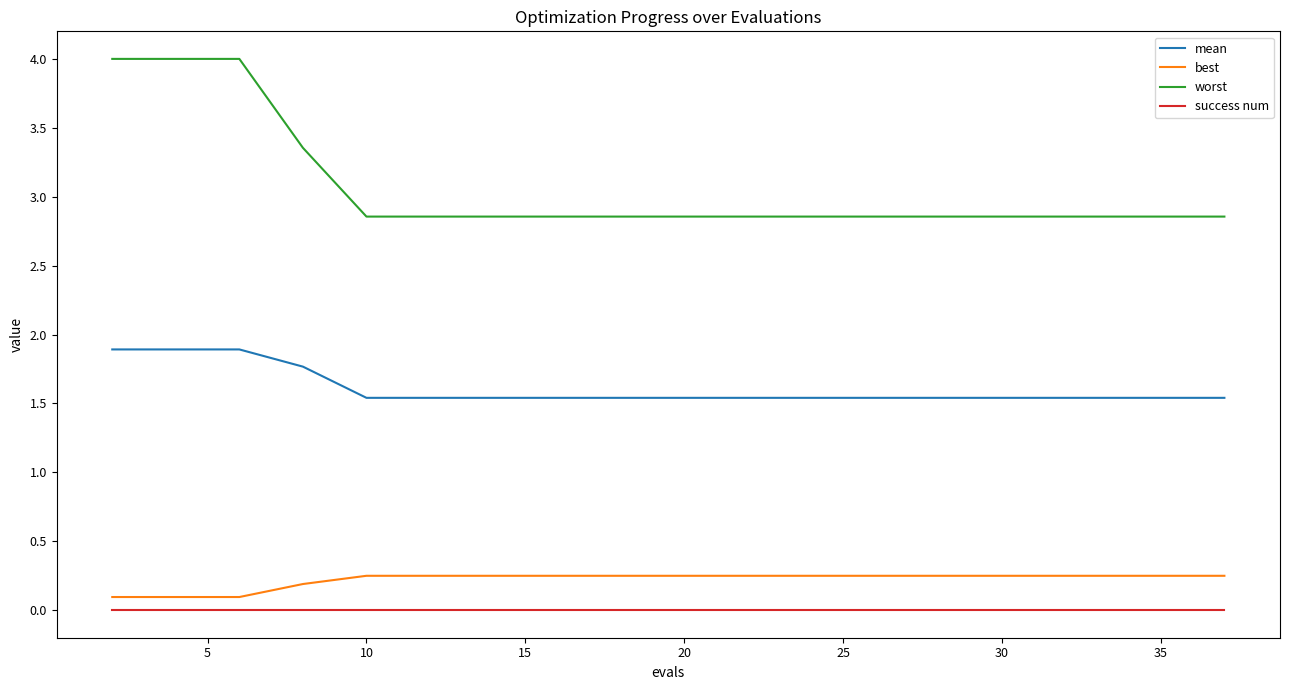

What is the greatest value displayed?

4.0